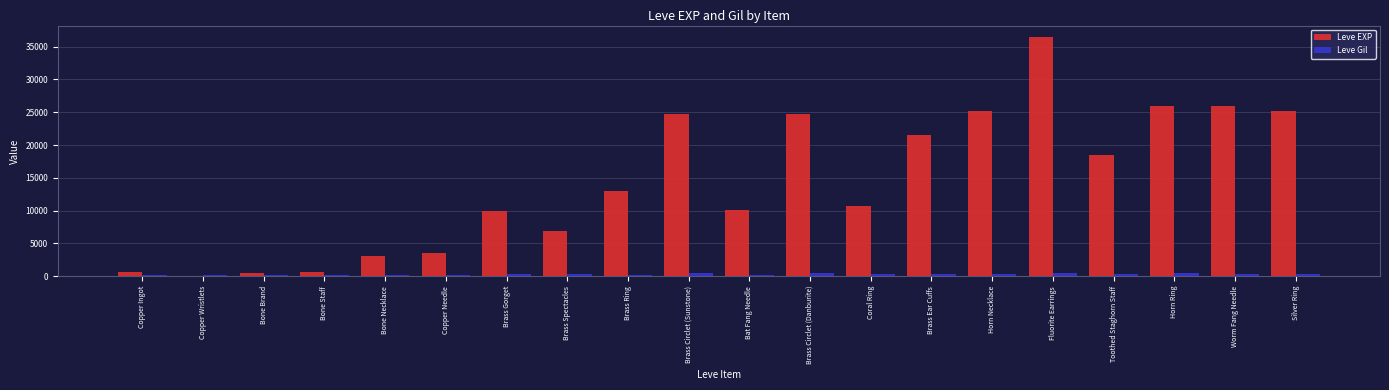

The value of Leve EXP at Worm Fang Needle is 9476. True or false?

False